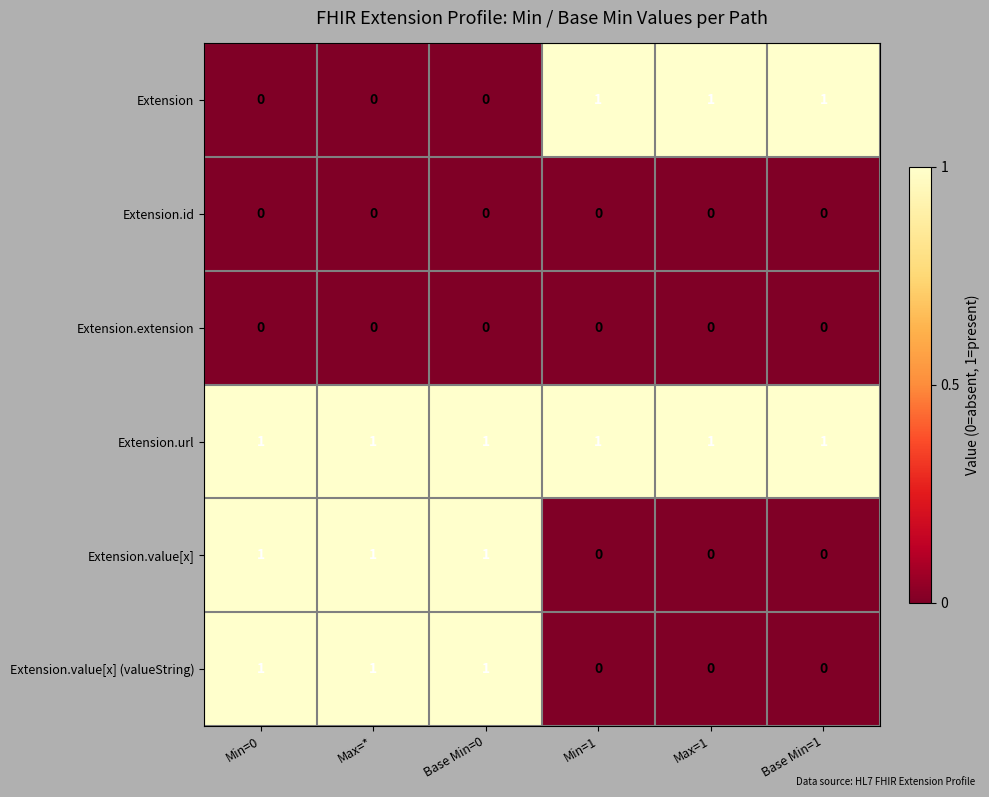

Which series has the largest total across all categories?

Extension.url